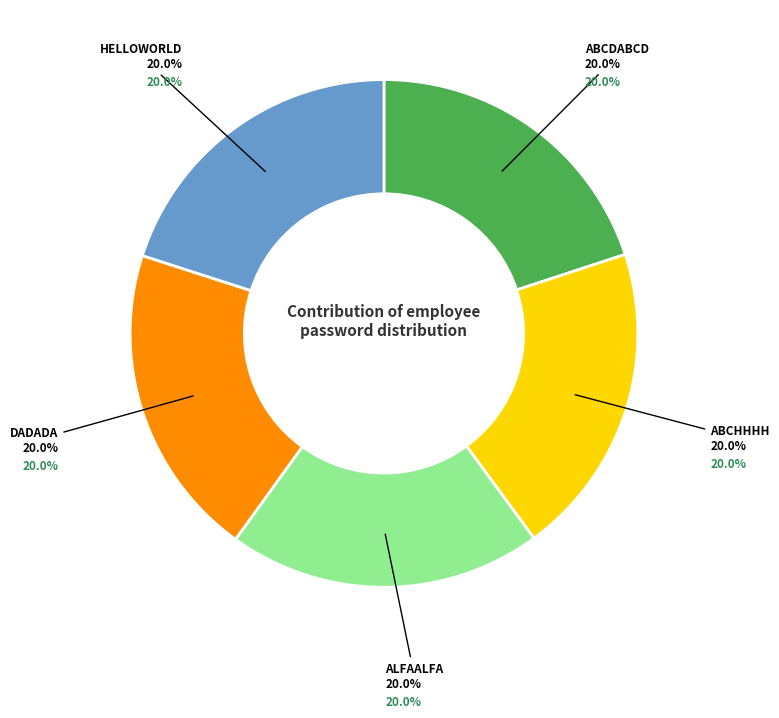

How many segments does this pie chart have?

5